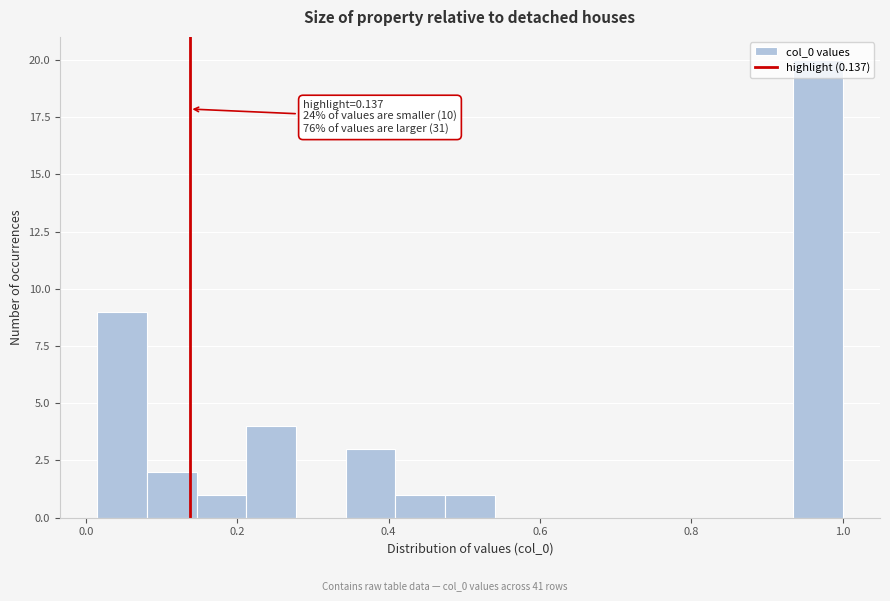

Read against the x-axis, roughly where is the centre of the tallest bar?

0.96